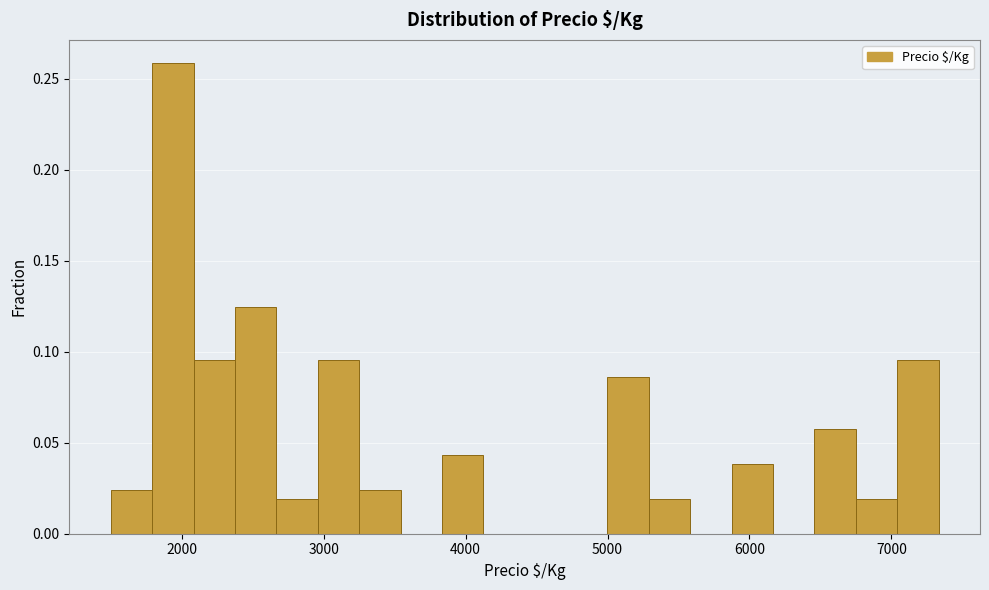

Around what value on the x-axis is the tallest bar? Give the approximate position of its centre, as read against the axis.

1900